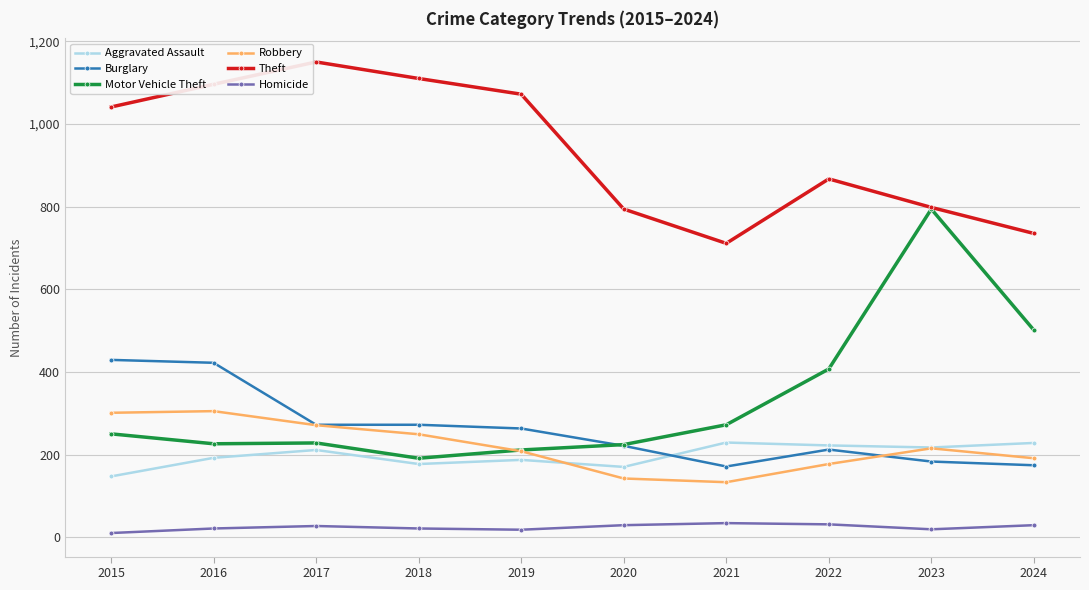

True or false: Theft and Robbery cross at least once.

False